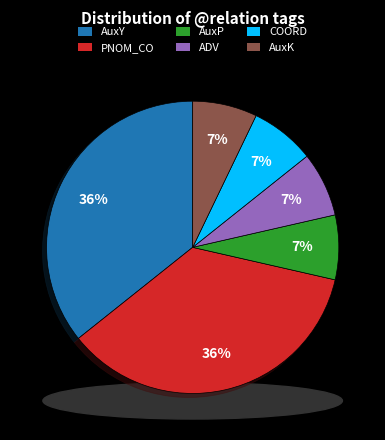

Between ADV and AuxK, which is larger?

ADV